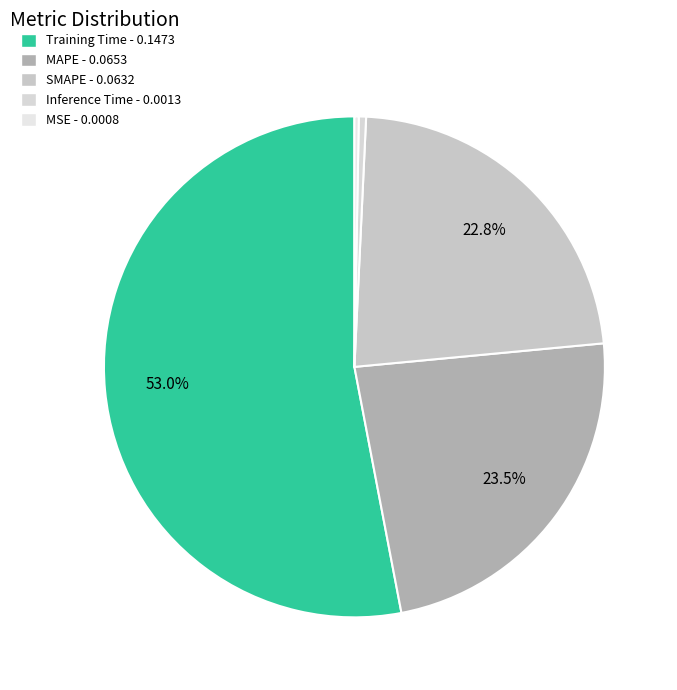

How many segments does this pie chart have?

5